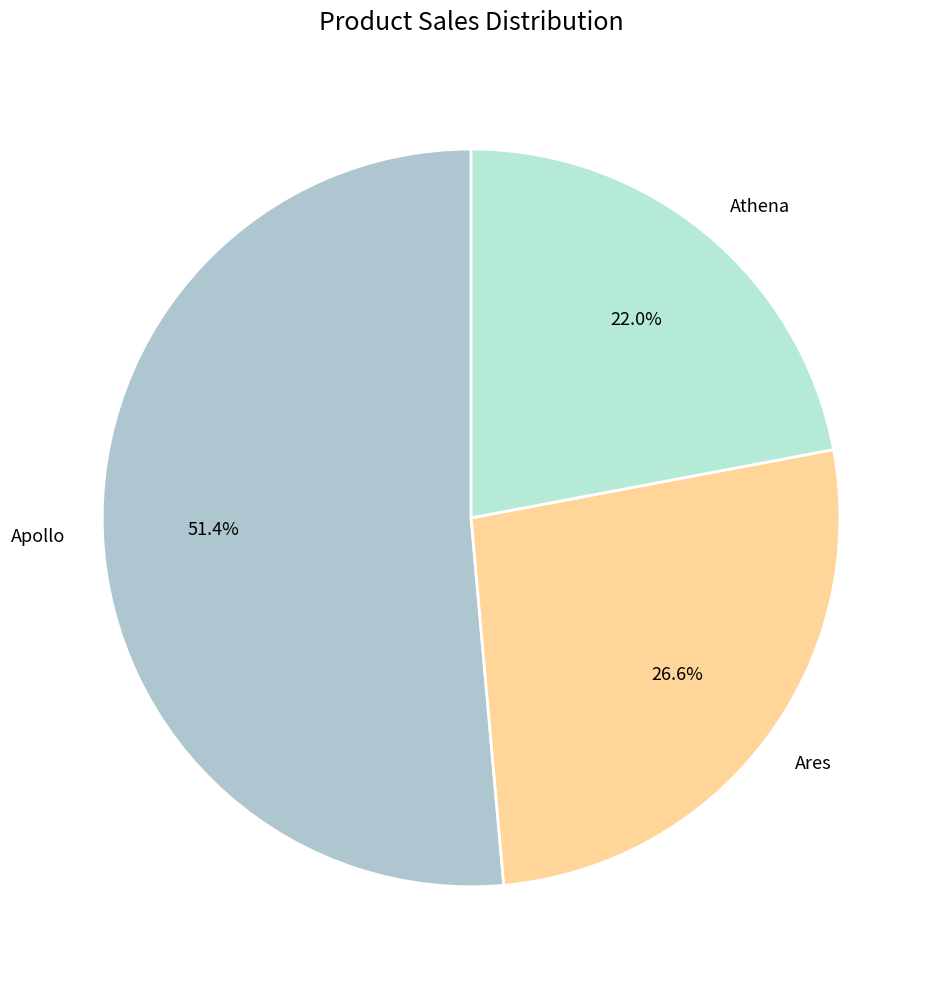

Is there any slice that represents more than half of the pie?

Yes